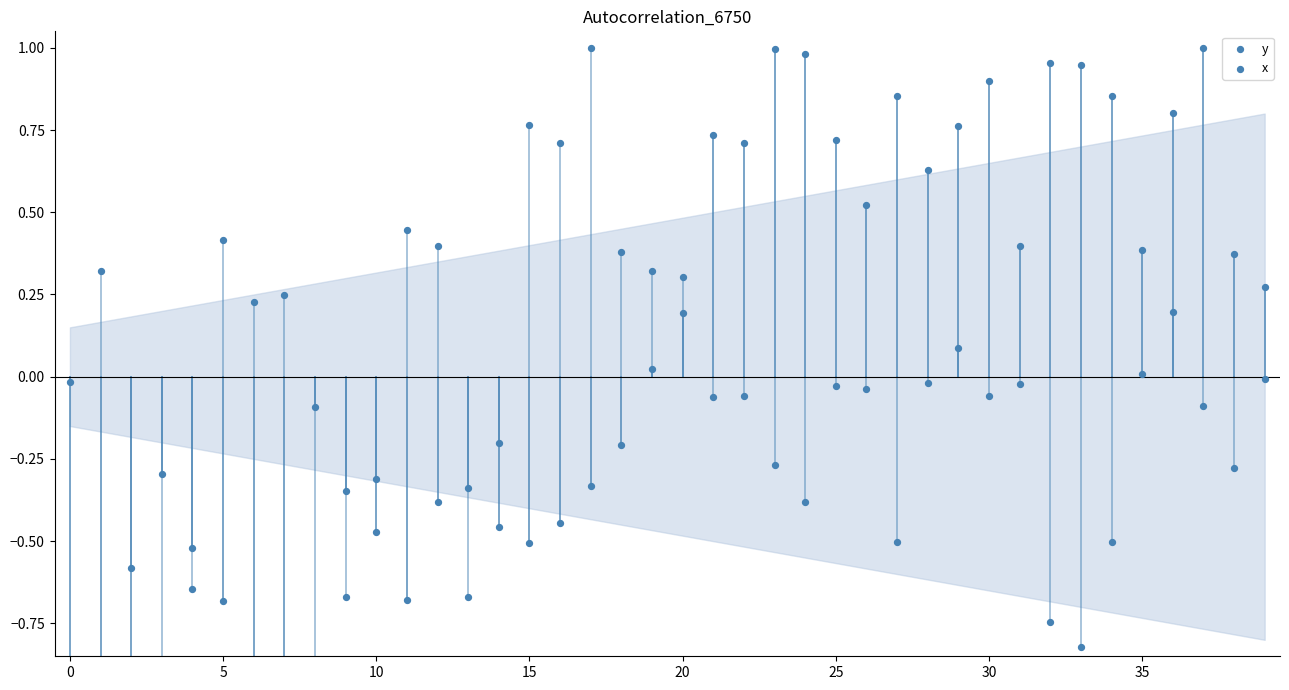

Which series has the widest spread of Y values?

y